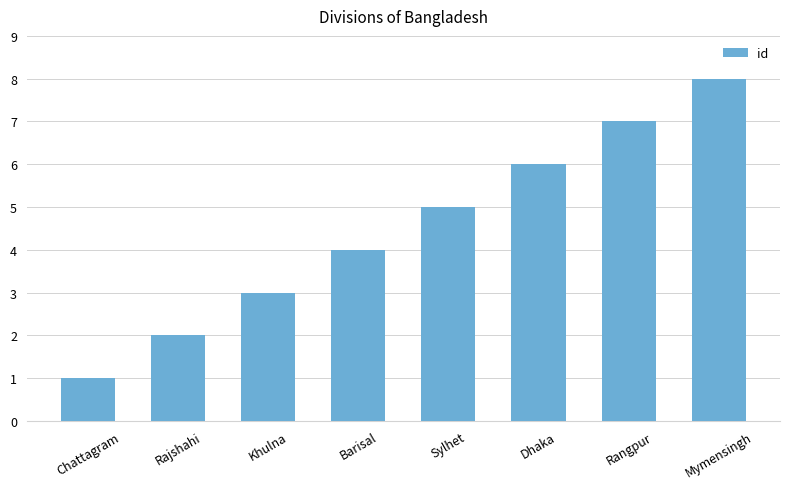

Which has a higher value, Mymensingh or Sylhet?

Mymensingh